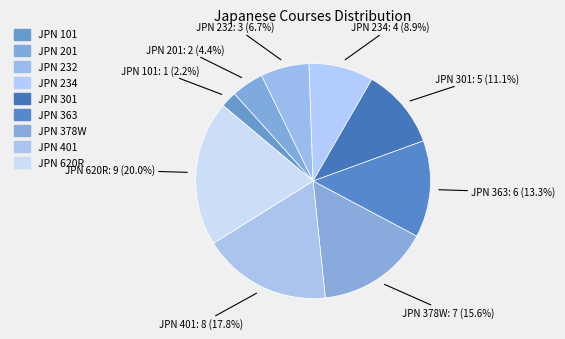

Approximately how many times larger is the value at JPN 620R compared to JPN 301?

1.8